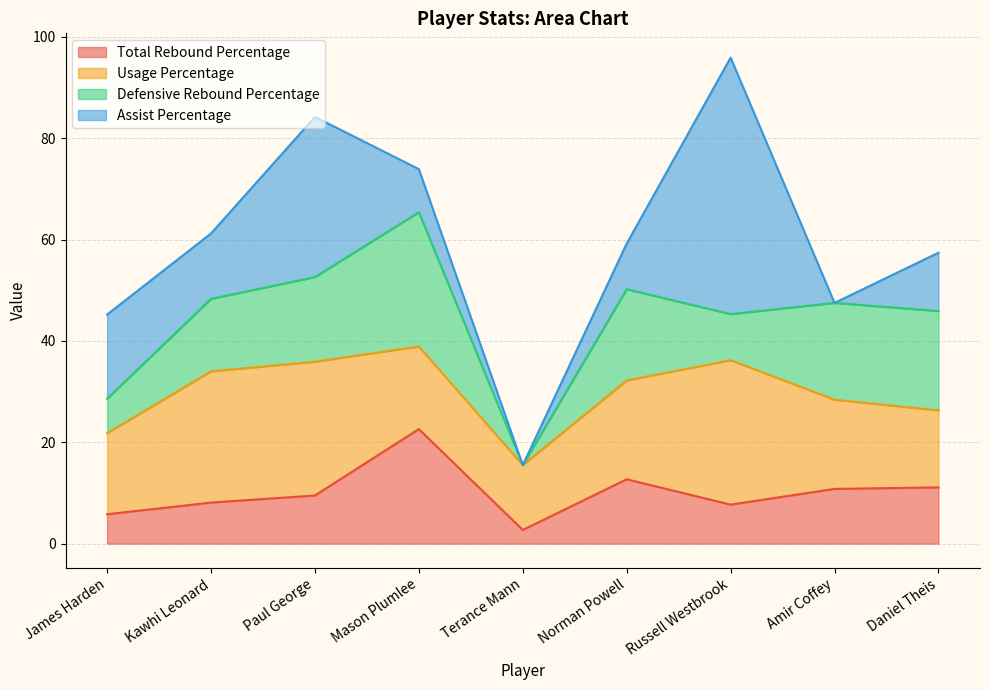

At which label does Total Rebound Percentage first exceed 9?

Paul George